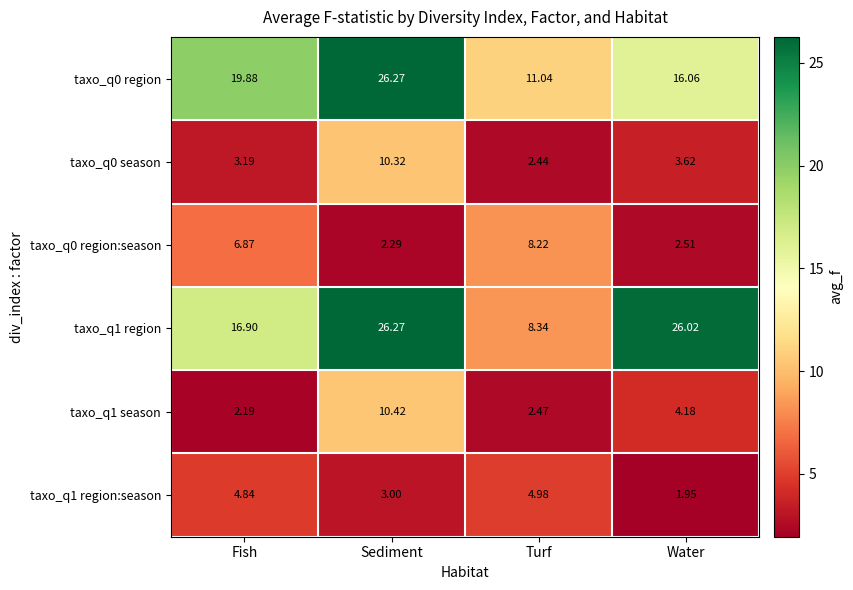

At which category is the sum across all series the highest?

Sediment